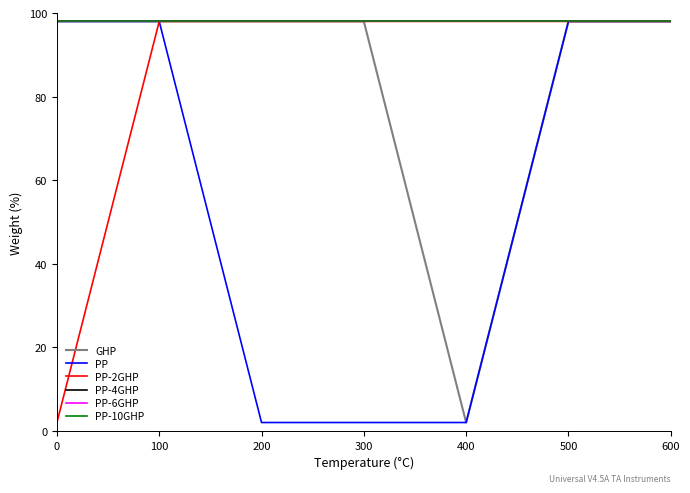

Does the chart display data point markers on the line(s)?

No